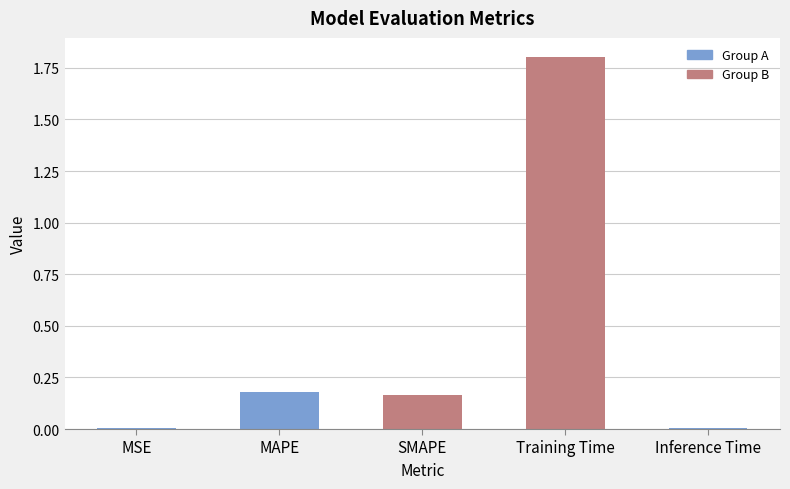

At which category does the chart reach its peak across all series?

Training Time